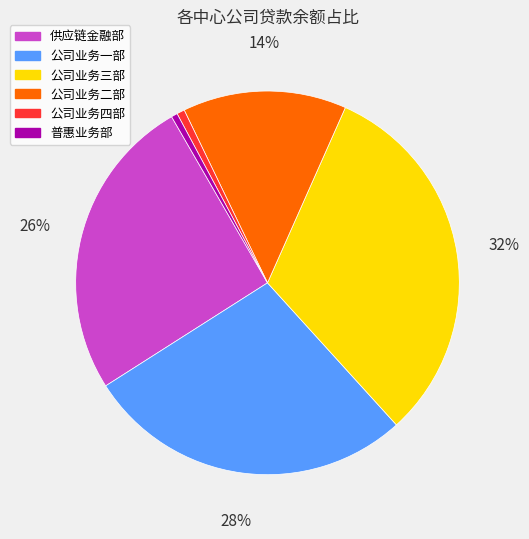

Approximately how many times larger is the value at 公司业务一部 compared to 公司业务二部?

2.0